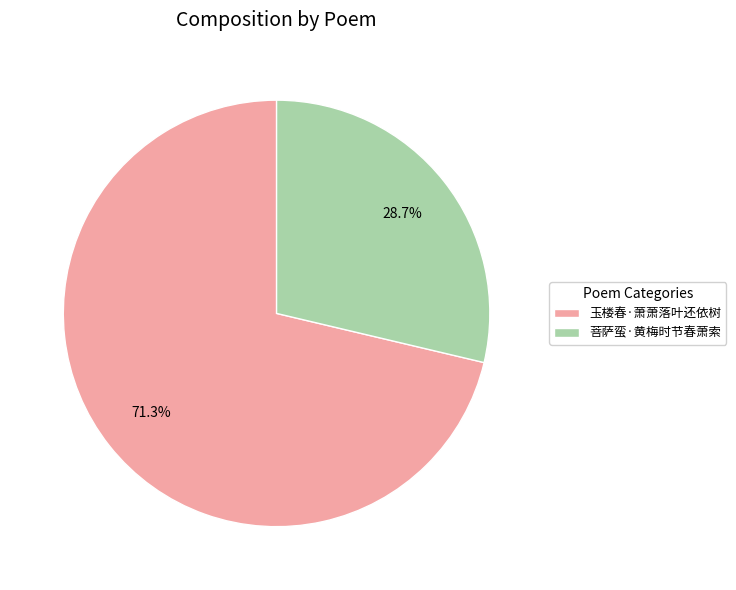

Count the number of slices in the pie.

2